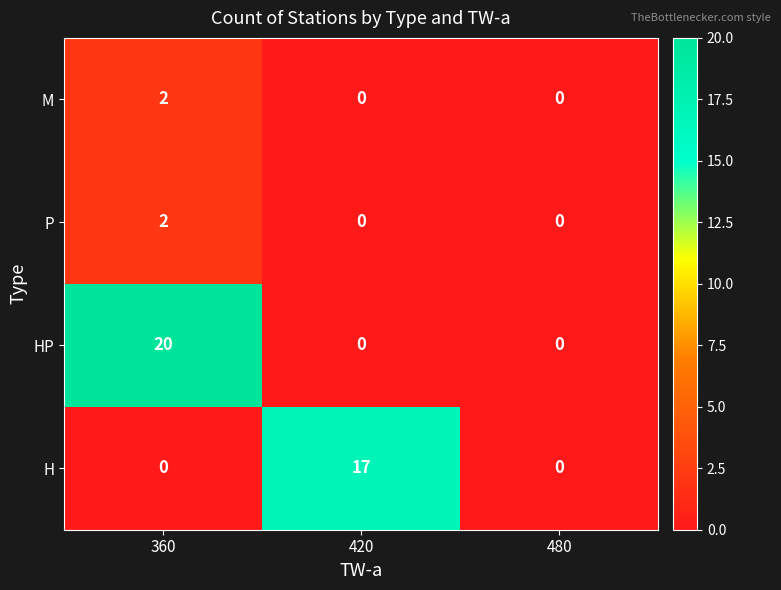

The value of H at 420 is 17. True or false?

True